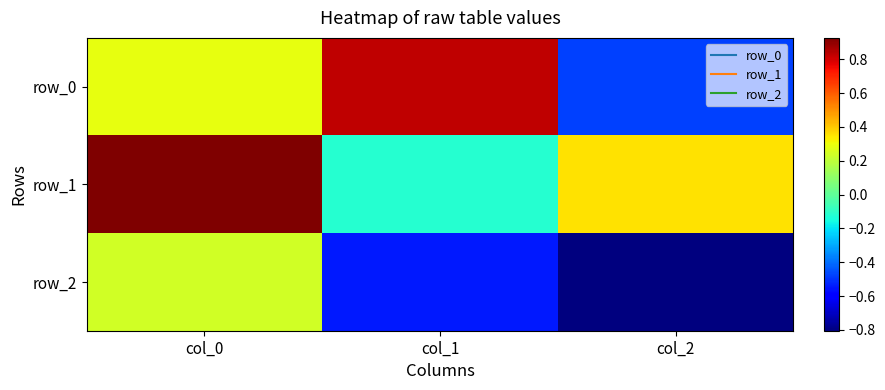

Reading right to left, what are all the values shown in this chart?

row_0: -0.5	0.8	0.3
row_1: 0.4	-0.1	0.9
row_2: -0.8	-0.5	0.2